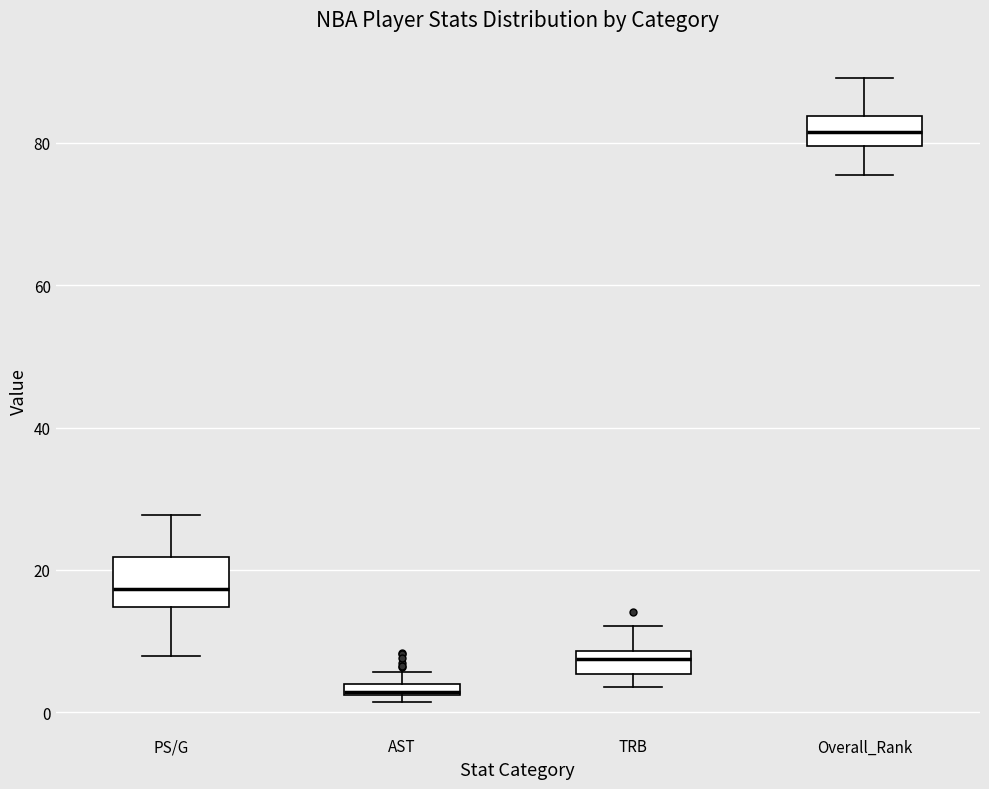

Which box is the tallest, from its lower edge to its upper edge?

PS/G